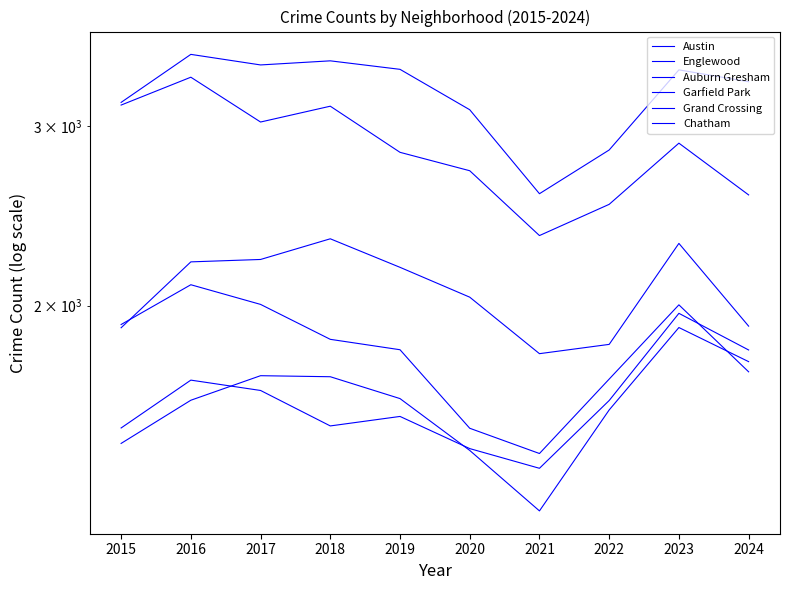

The value of Austin at 2020 is 2047. True or false?

False